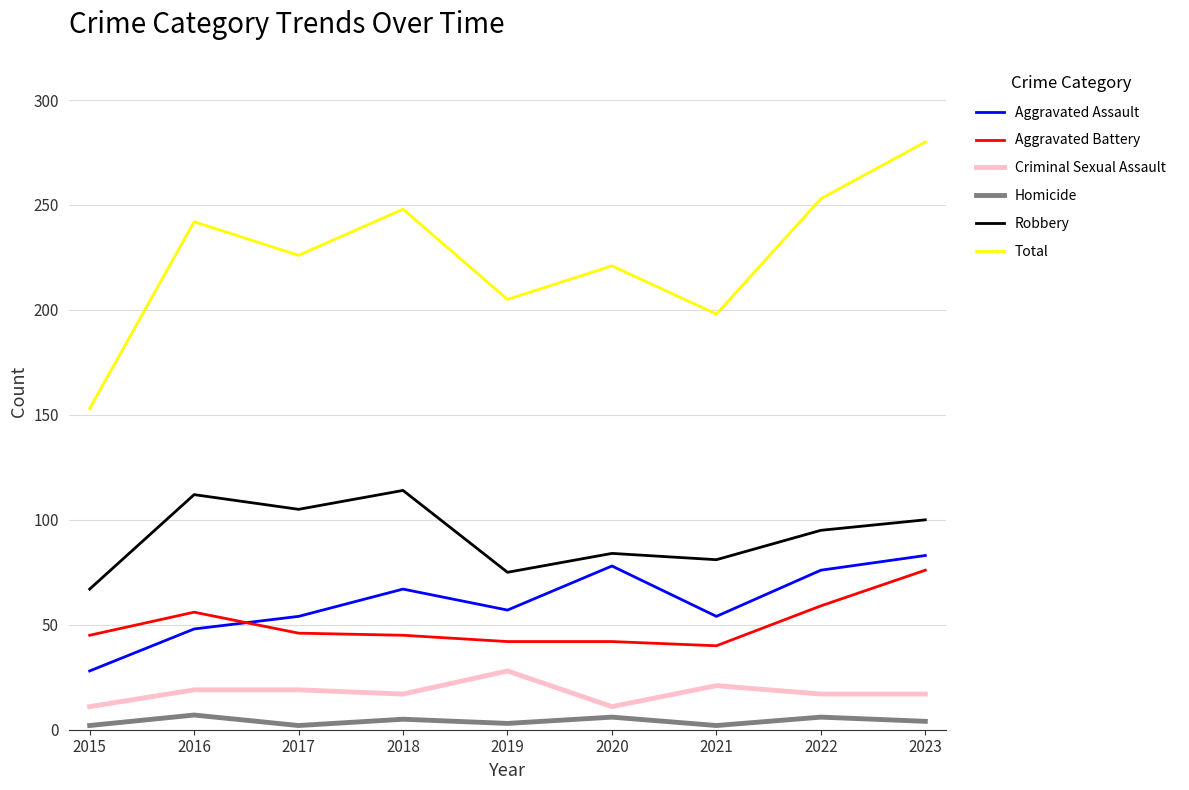

How many values in the Aggravated Assault series are below 57?

4